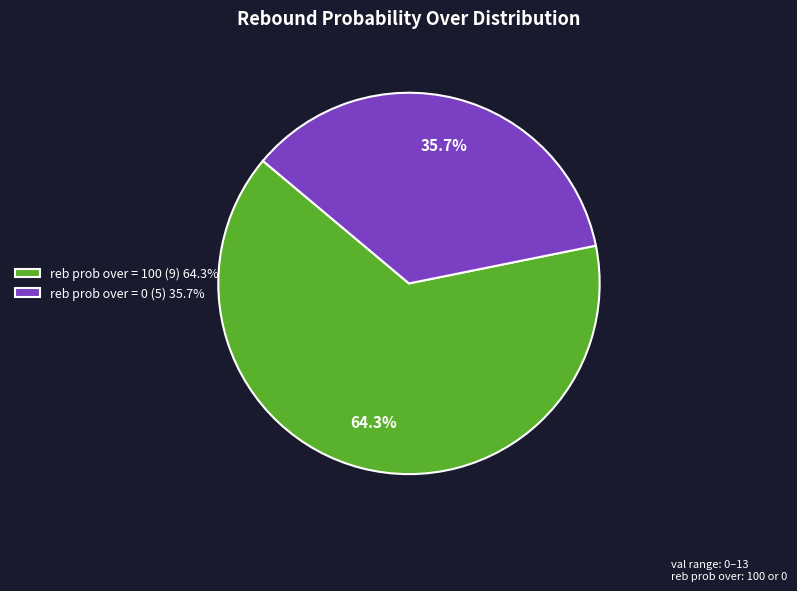

What is the smallest slice in the pie chart?

reb prob over = 0 (5) 35.7%